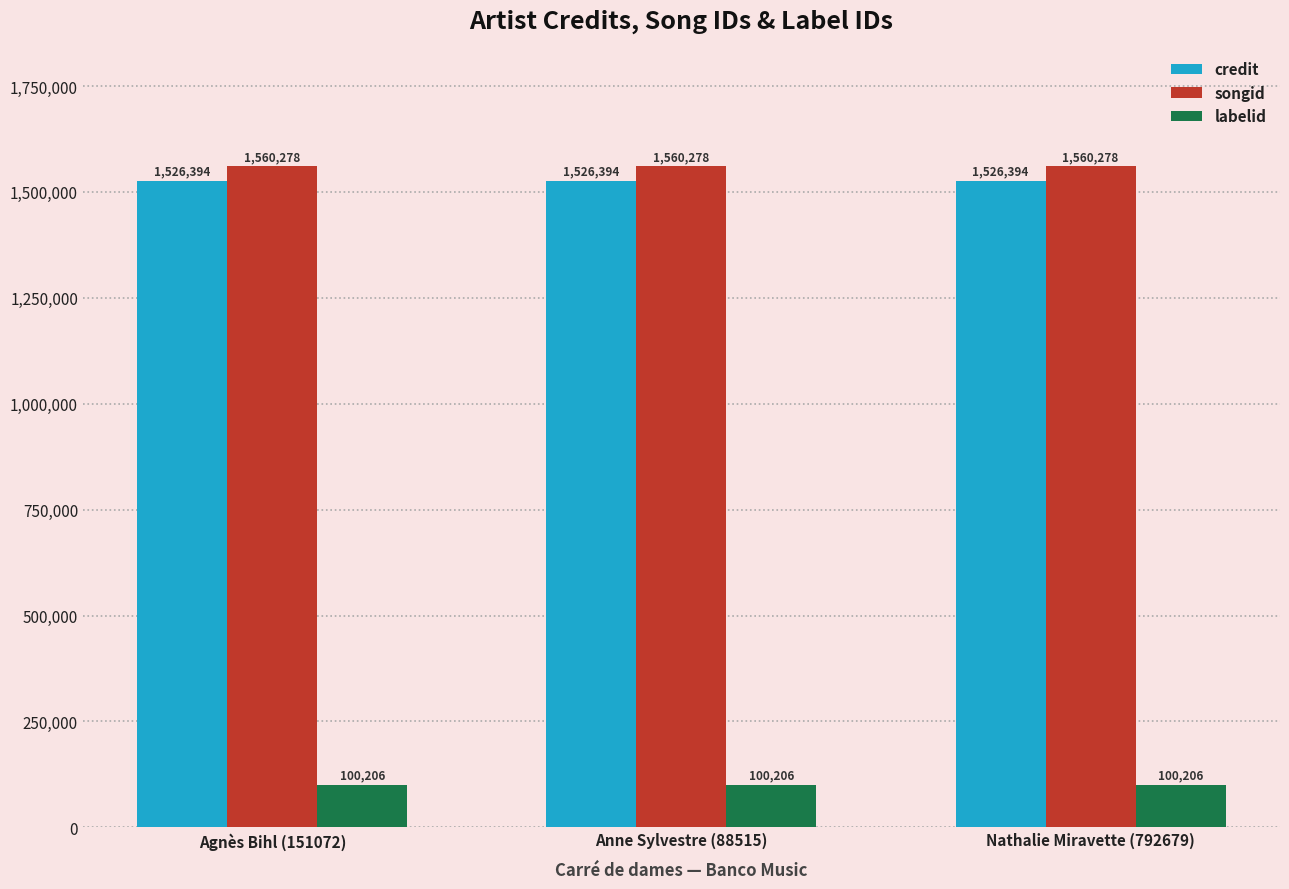

The credit series shows 1057064 at Nathalie Miravette (792679). True or false?

False